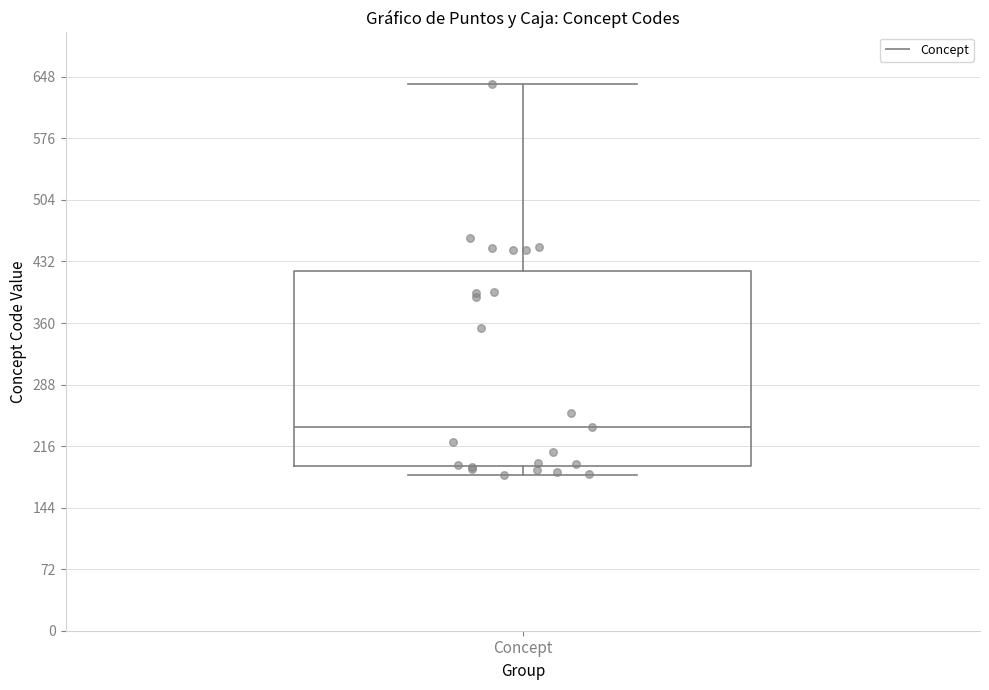

Where is the lower edge of the box for Concept on the y-axis? The values are not printed on the chart, so give them approximately, as read against the axis.

190